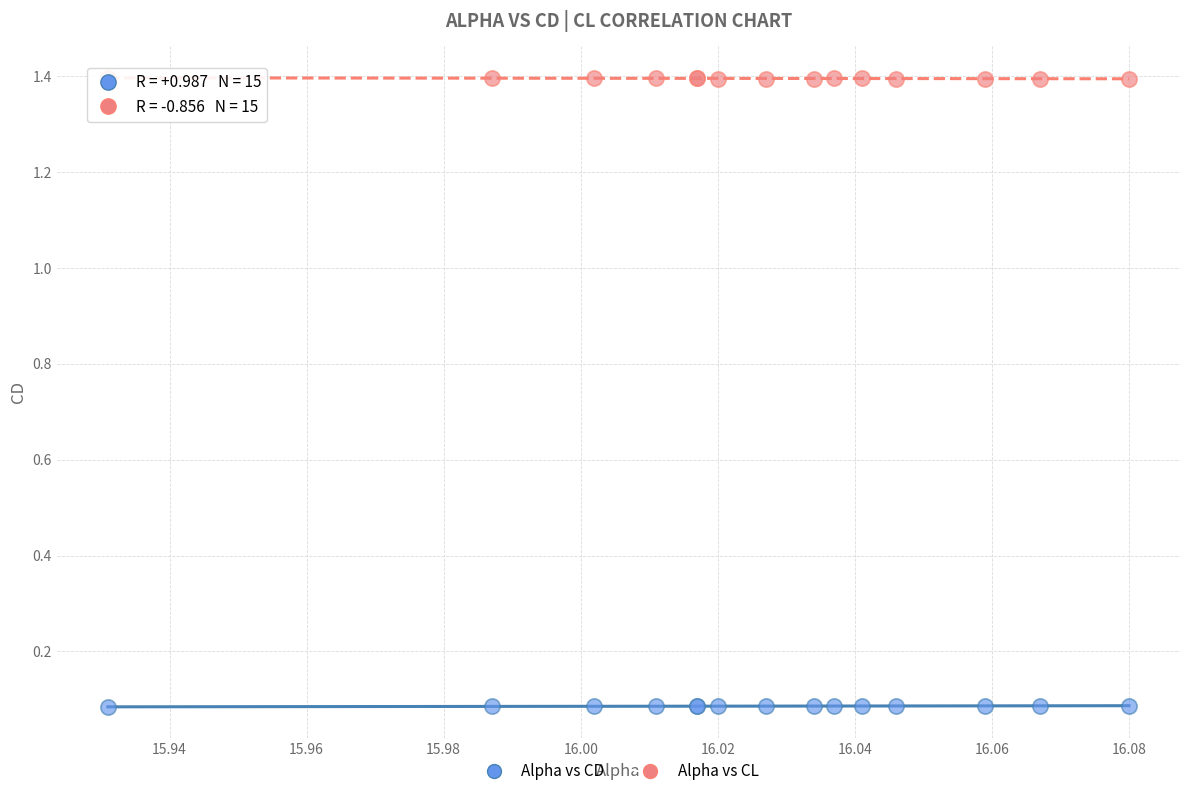

Which series reaches the minimum Y coordinate?

Alpha vs CD